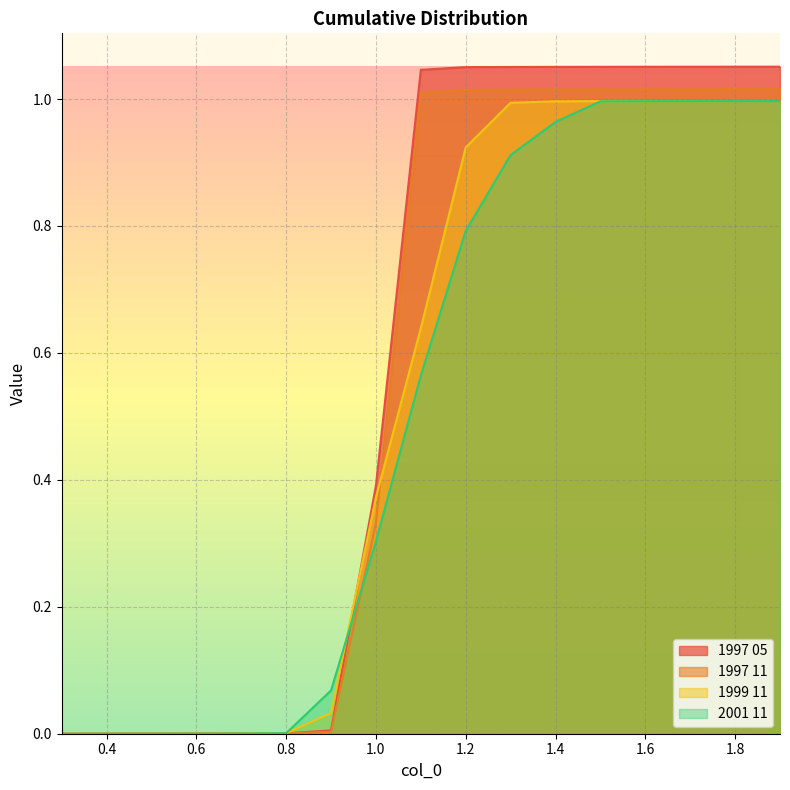

What is the label of the 8th point from the left?

1.0